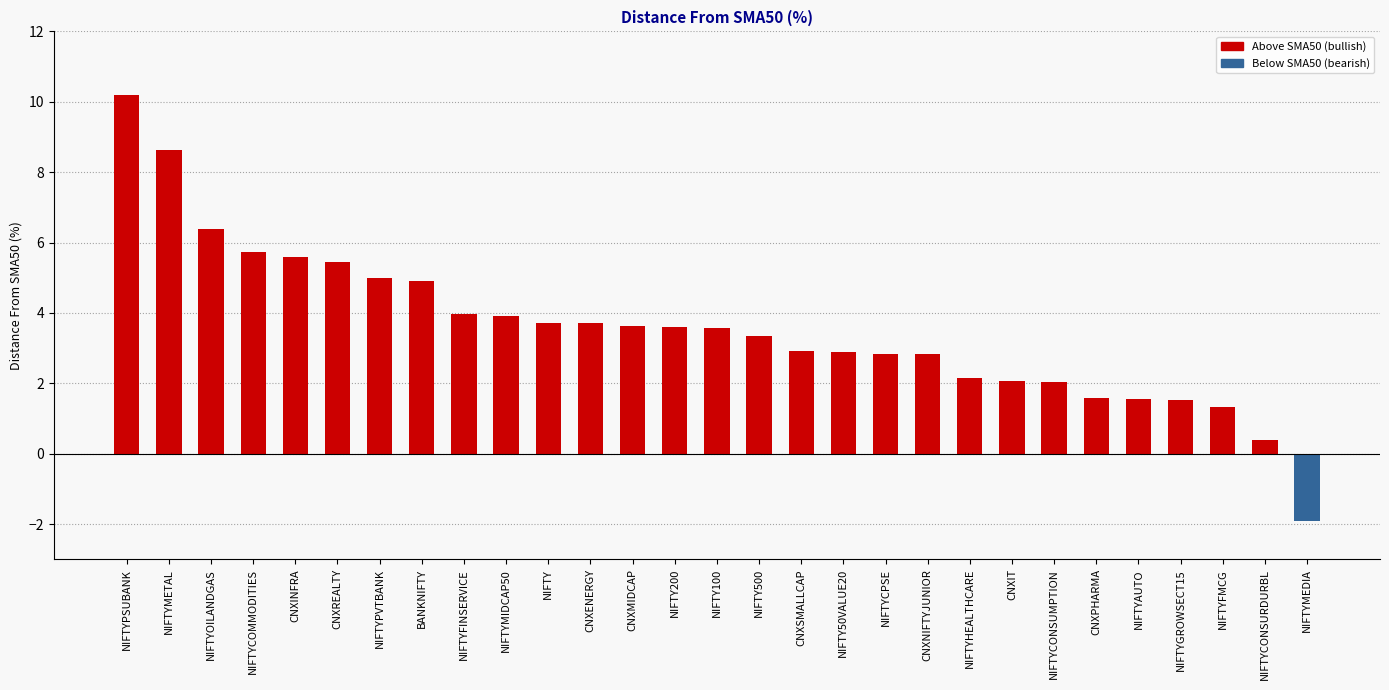

What value does the data have at NIFTYPVTBANK?

5.0